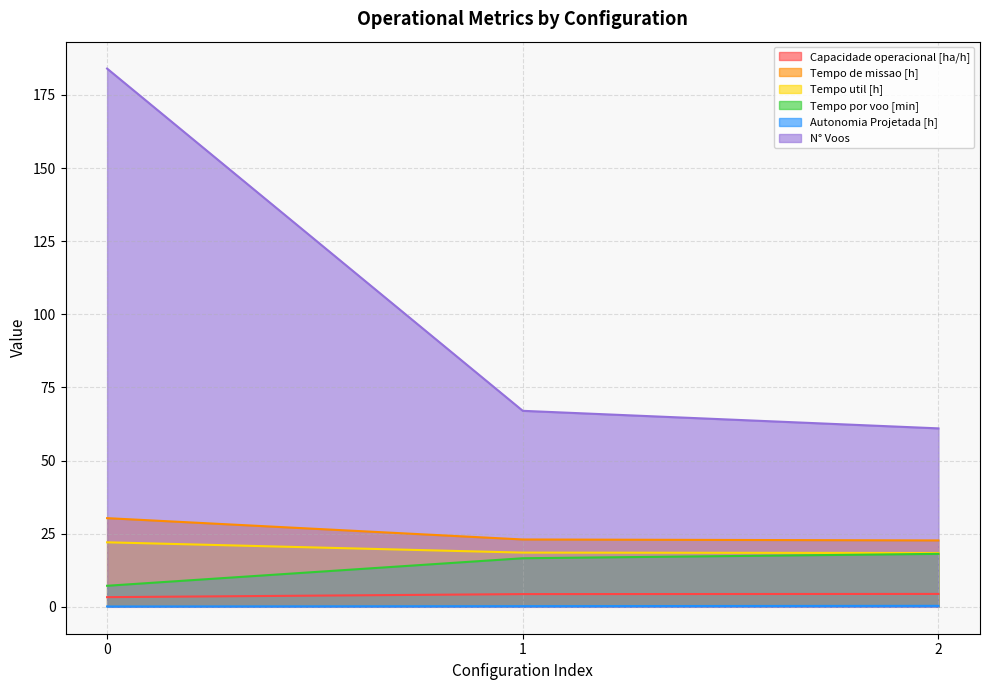

The value of N° Voos at 1 is 67.0. True or false?

True